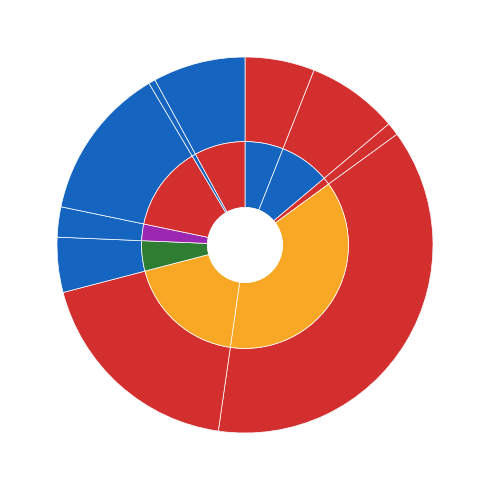

Is it true that Ezreal is 5% of the pie?

True